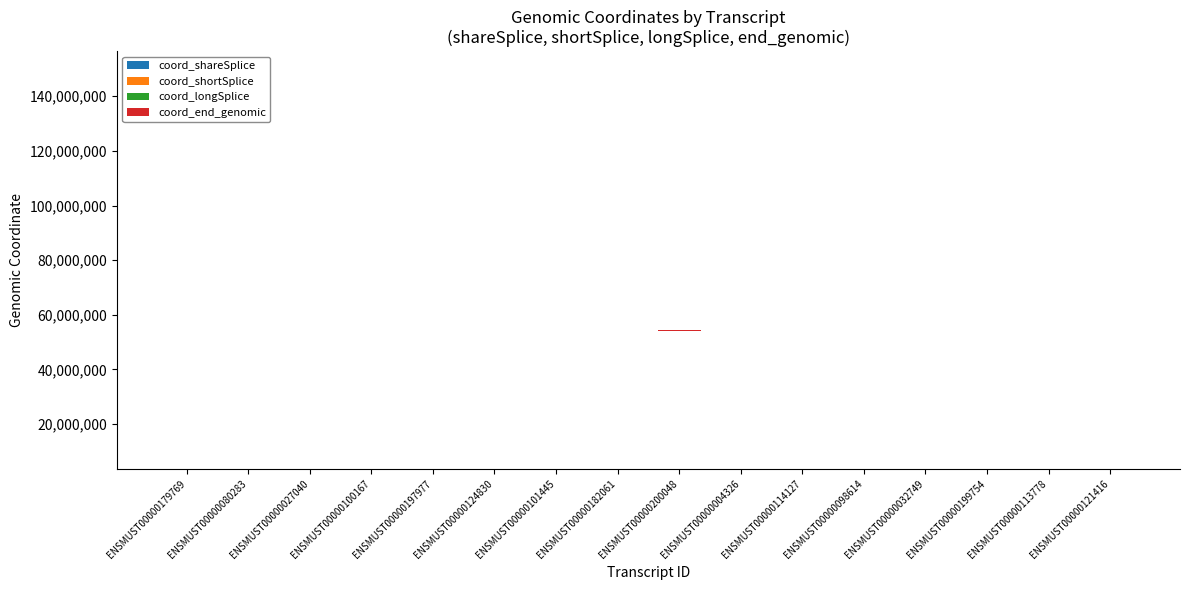

Is the value of coord_longSplice at ENSMUST00000200048 greater than the value of coord_end_genomic at ENSMUST00000124830?

Yes